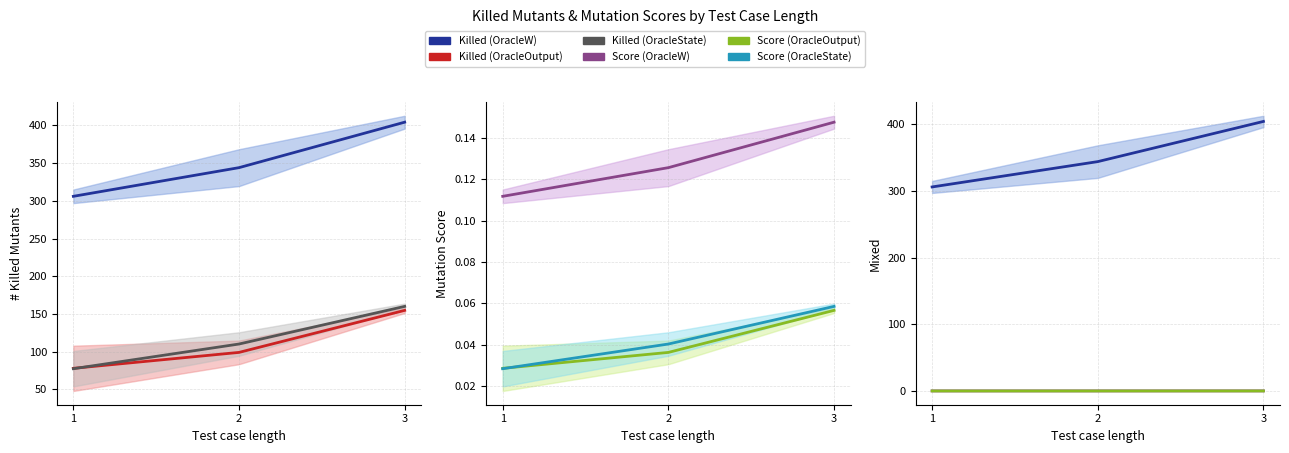

Reading left to right, extract all data points from this chart.

Killed (OracleW): 1=306.0	2=344.0	3=404.3
Killed (OracleOutput): 1=78.0	2=99.1	3=154.8
Killed (OracleState): 1=77.5	2=110.2	3=160.1
Score (OracleW): 1=0.1	2=0.1	3=0.1
Score (OracleOutput): 1=0.0	2=0.0	3=0.1
Score (OracleState): 1=0.0	2=0.0	3=0.1